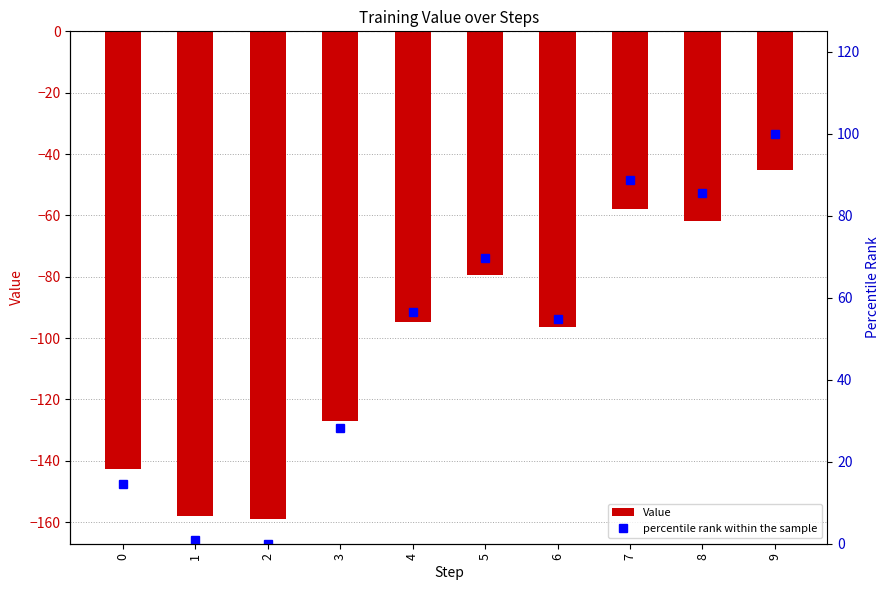

How many values in the Value series exceed -94?

4